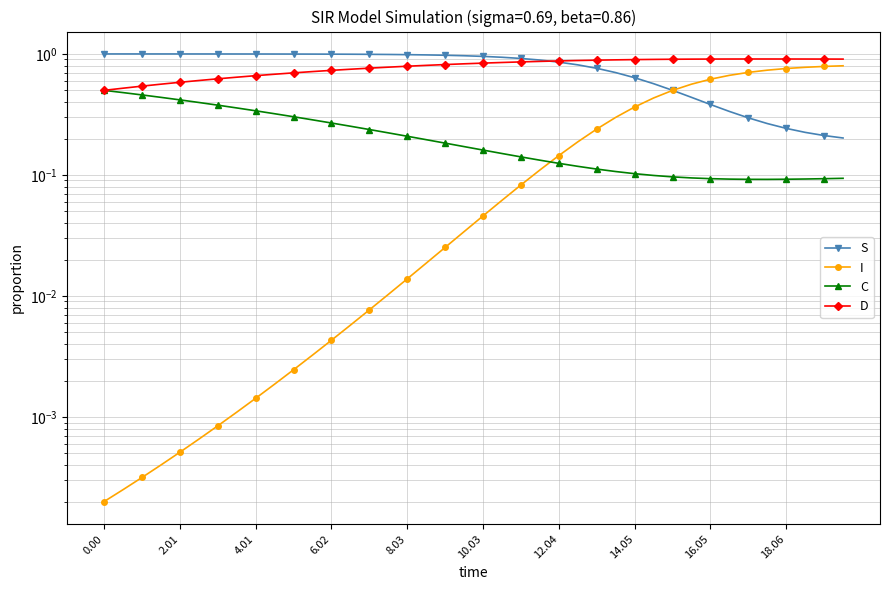

What is the value of the C point at the 25th from the left?

0.1